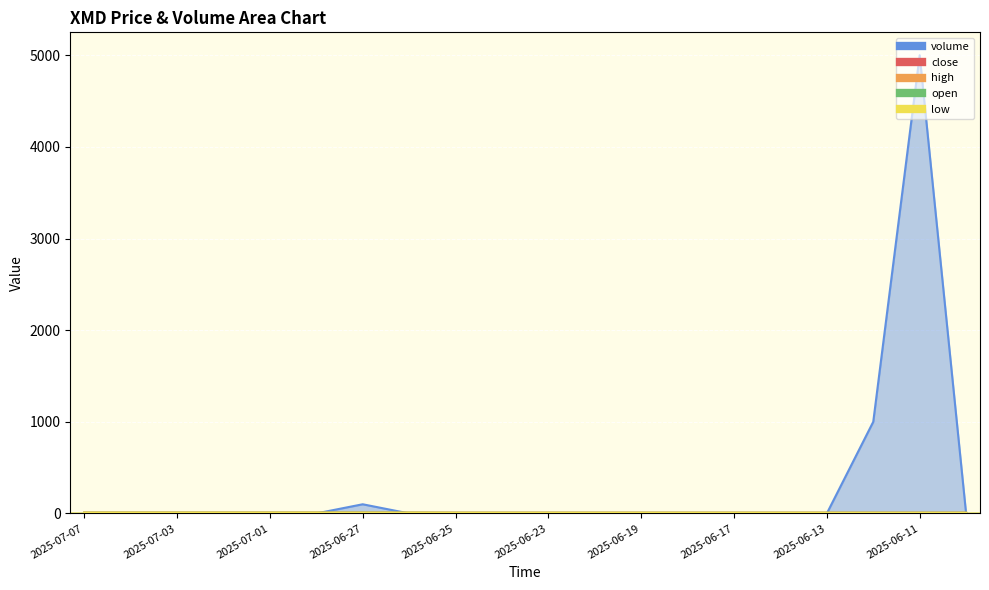

What are all the series names shown in the legend?

close, high, low, open, volume